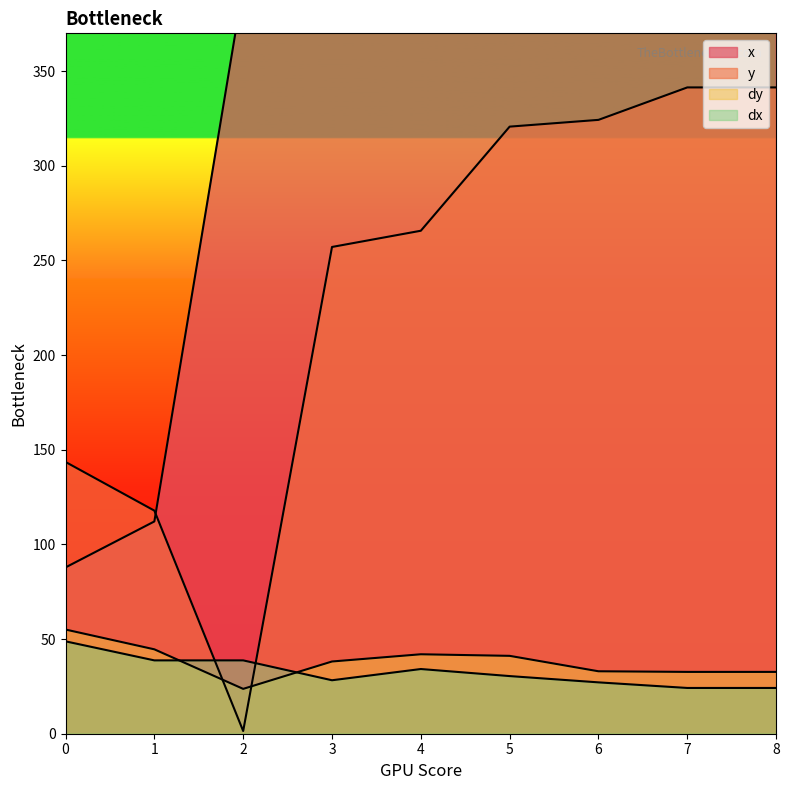

At how many categories does at least one series exceed 63?

9